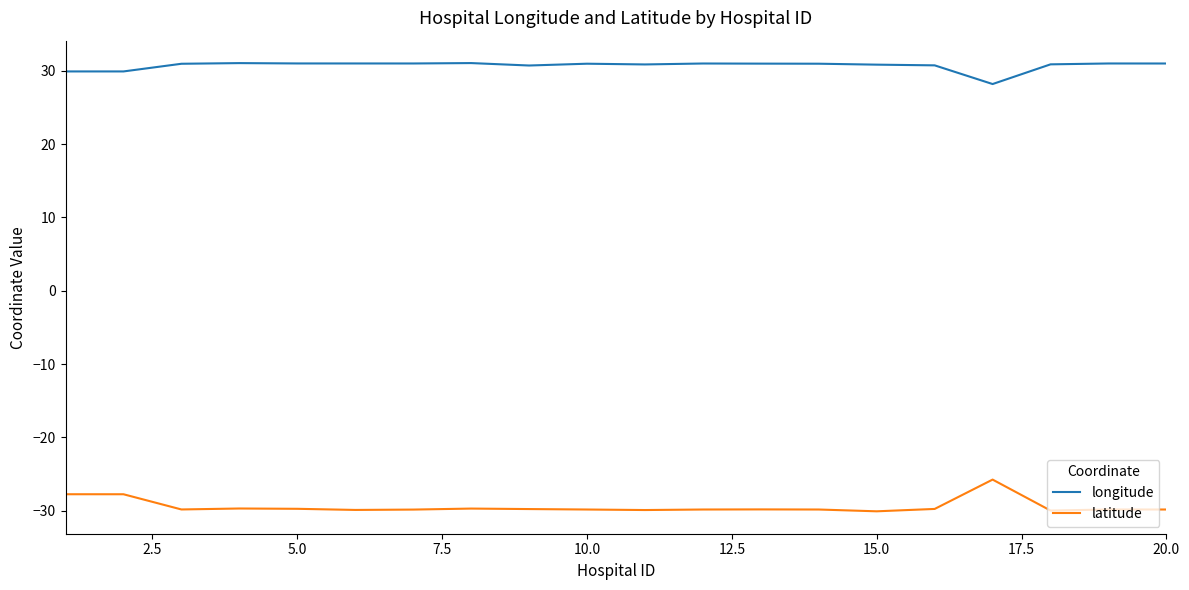

What is the maximum value shown in the chart?

31.1